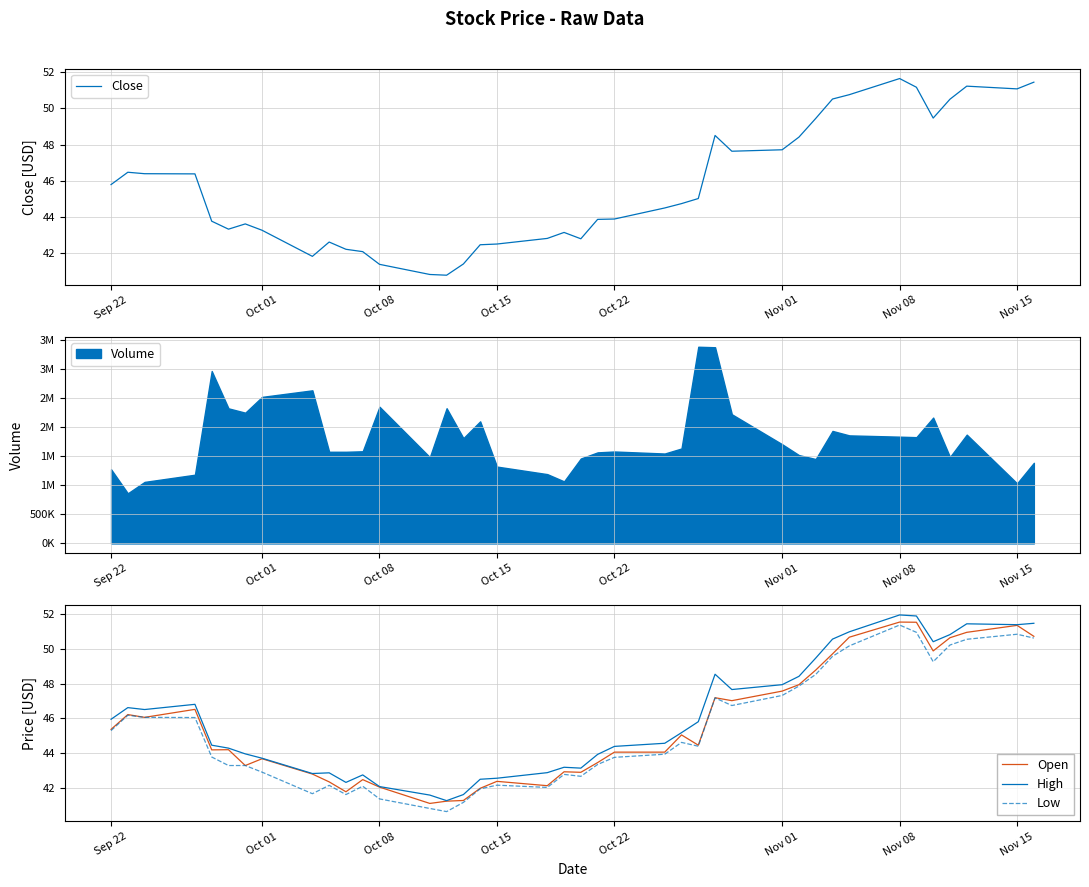

True or false: High and Low cross at least once.

False